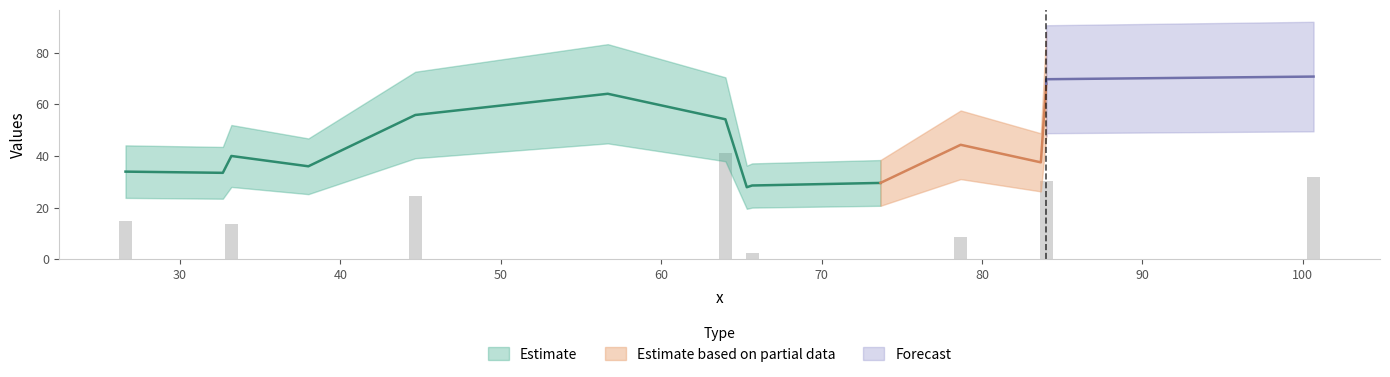

Between 84.0 and 65.33333333333333, which is larger?

84.0